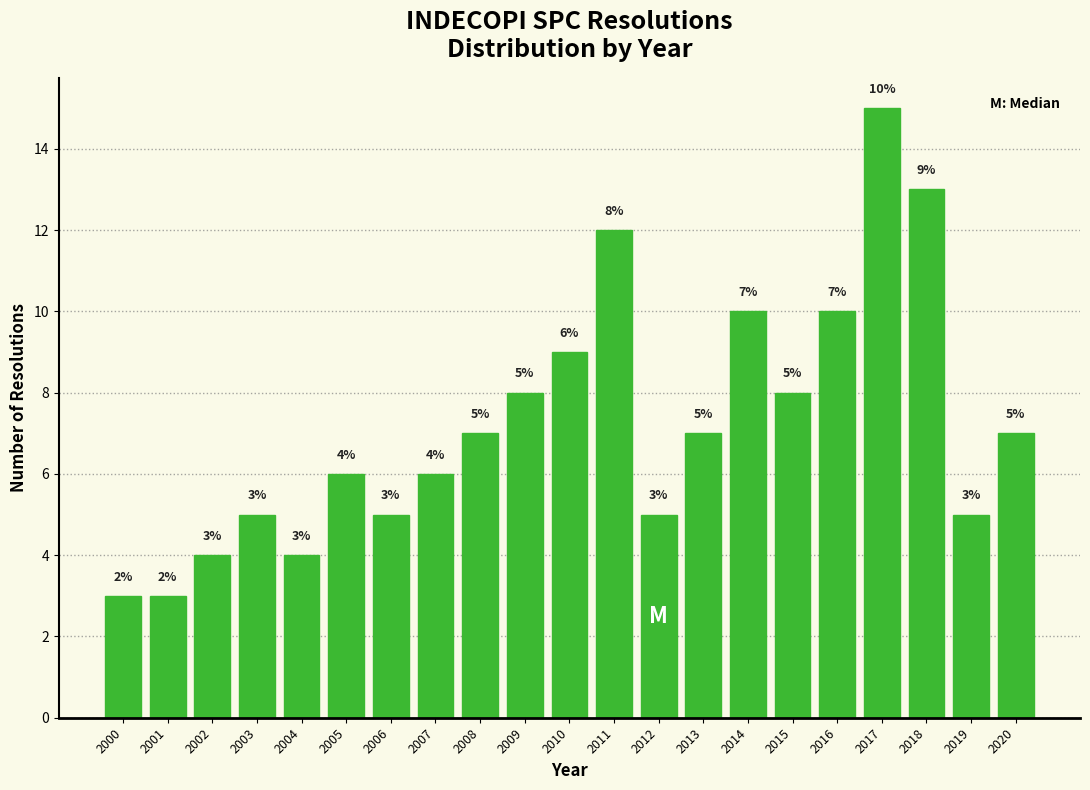

Reading right to left, what are all the values shown in this chart?

7	5	13	15	10	8	10	7	5	12	9	8	7	6	5	6	4	5	4	3	3